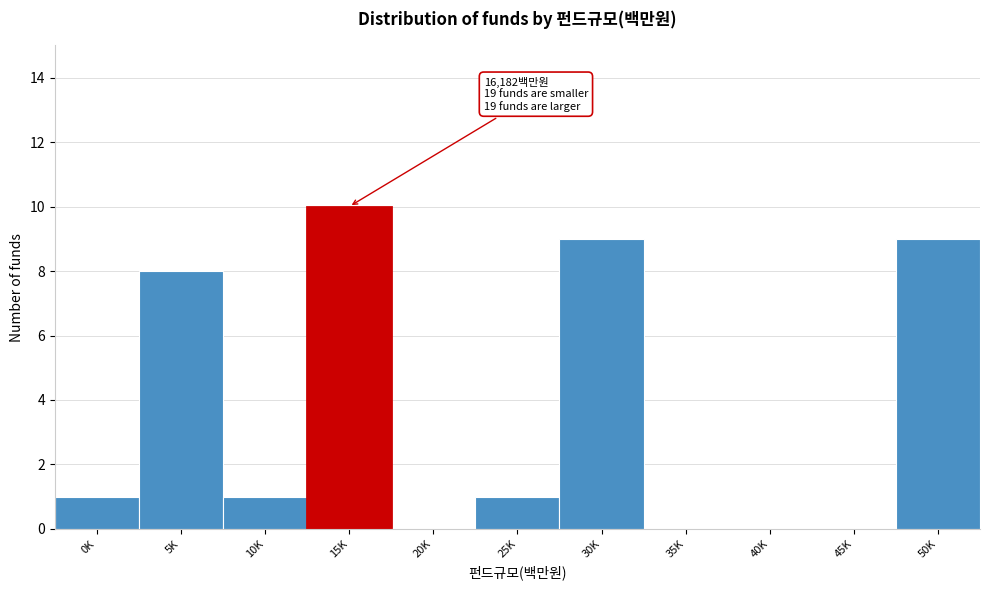

Reading left to right, list all the values displayed in this chart.

0K=1	5K=8	10K=1	15K=10	20K=0	25K=1	30K=9	35K=0	40K=0	45K=0	50K=9